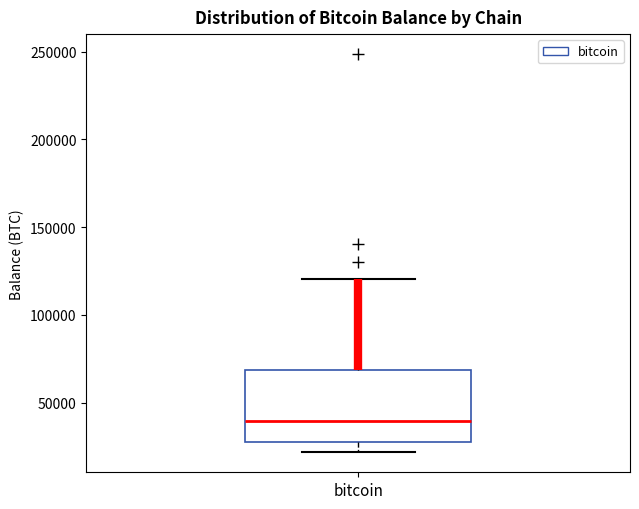

Transcribe this box plot: give where the median line is, the range the box spans, and where the two whiskers end, as read against the y-axis. The values are not printed on the chart, so give them approximately, as read against the axis.

median 40000, box 25000 to 70000, whiskers 20000 to 120000